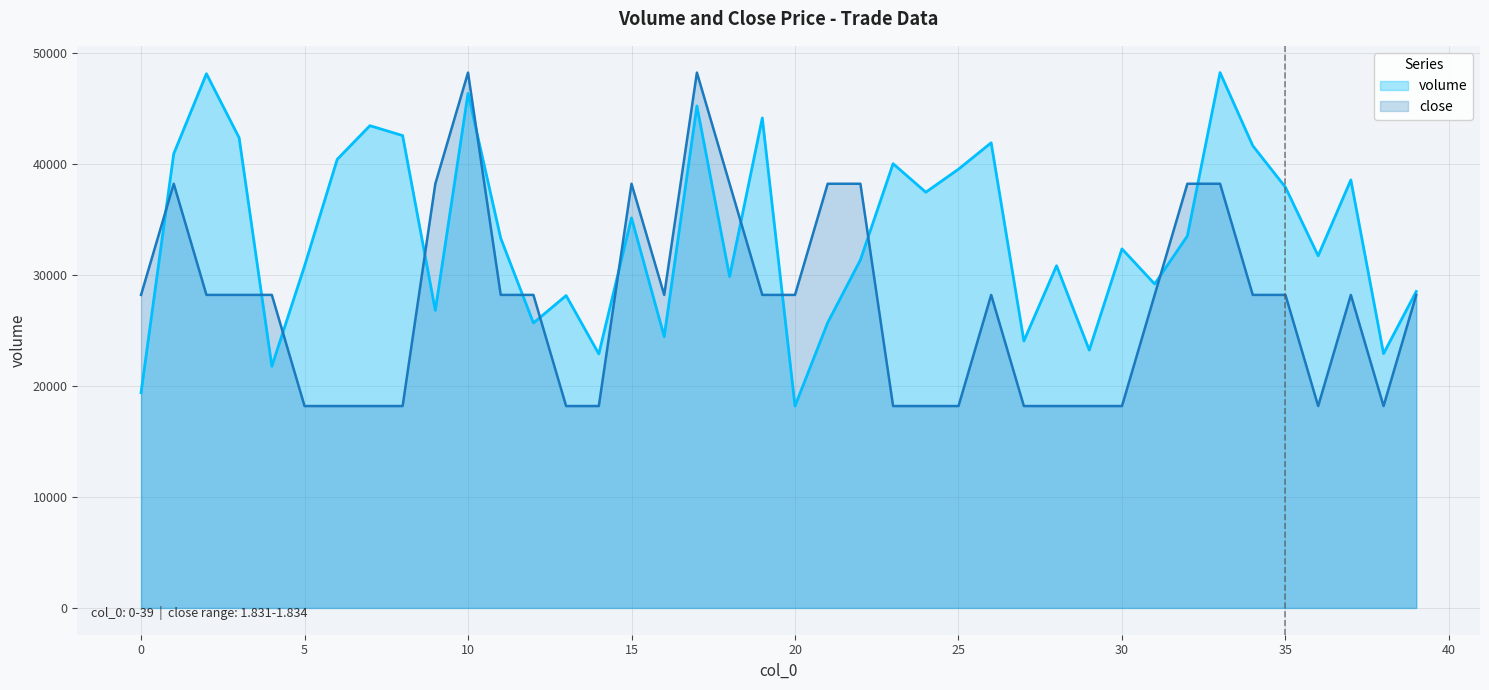

At which category is the sum across all series the highest?

10